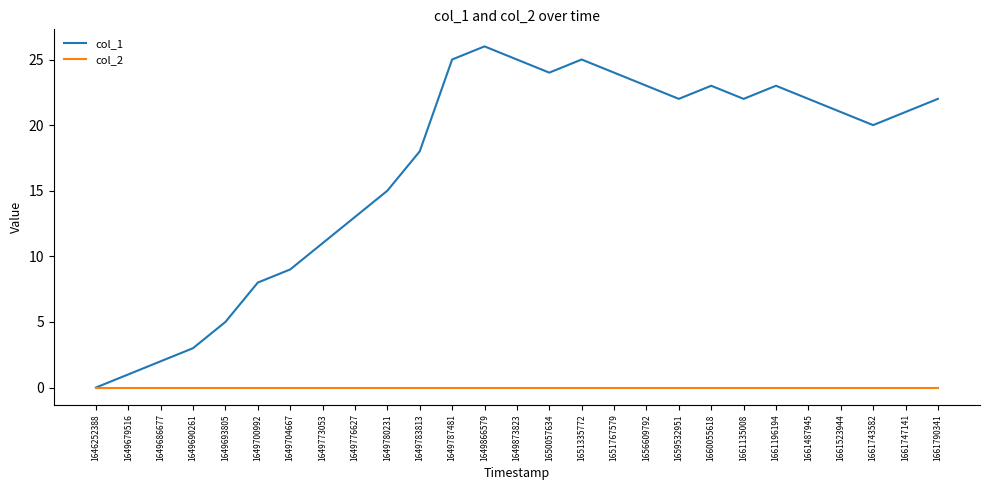

At 1651767579, list the series in order from smallest to largest.

col_2, col_1